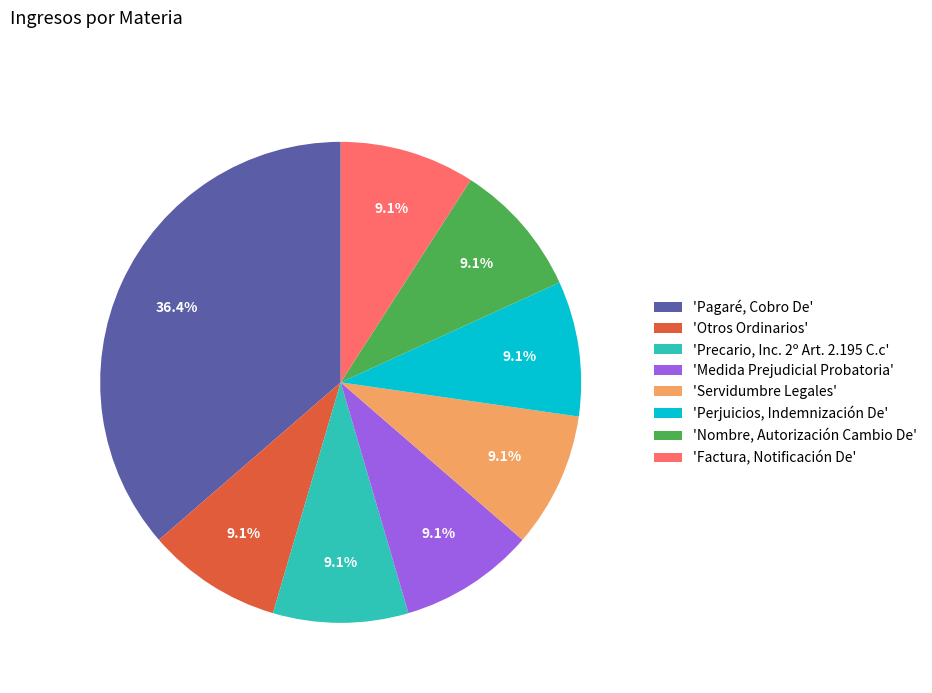

Does 'Otros Ordinarios' account for over 50% of the chart?

No